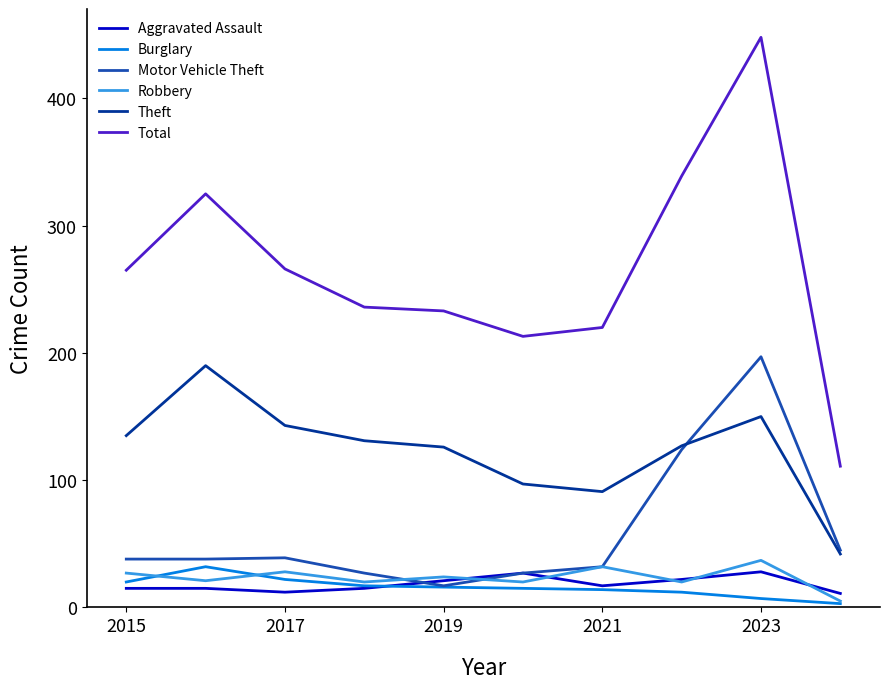

What are all the series names shown in the legend?

Aggravated Assault, Burglary, Motor Vehicle Theft, Robbery, Theft, Total